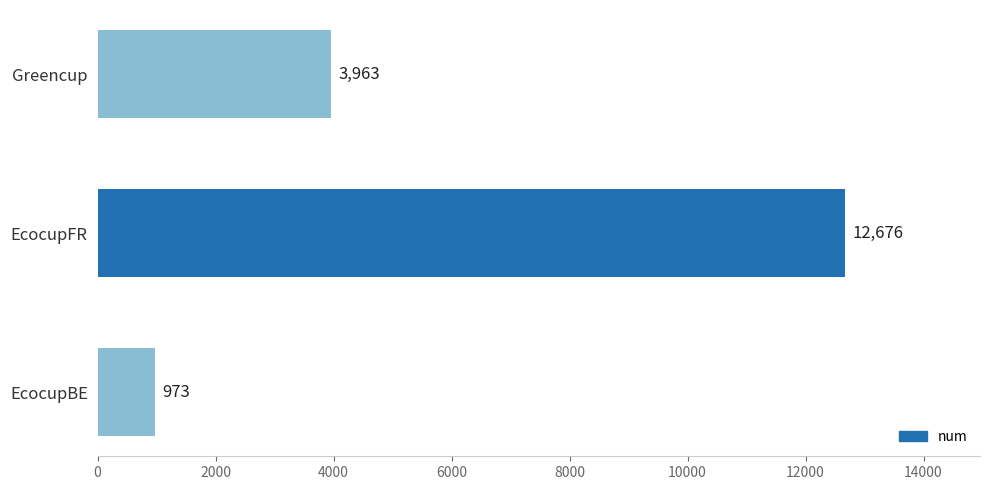

List the labels in order of value, largest first.

EcocupFR, Greencup, EcocupBE